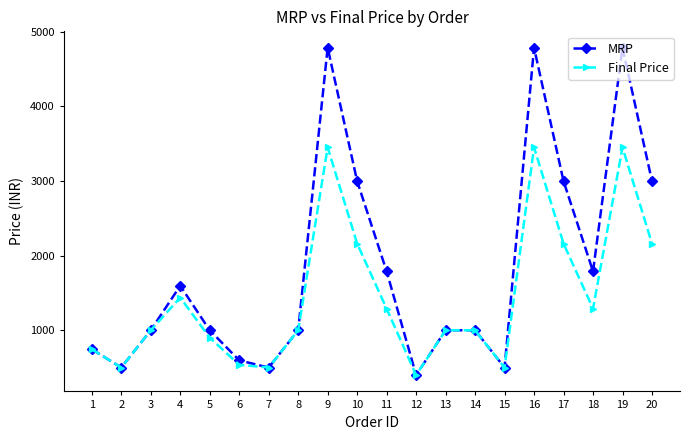

What is the difference between the maximum and second lowest values in the Final Price series?

2950.0